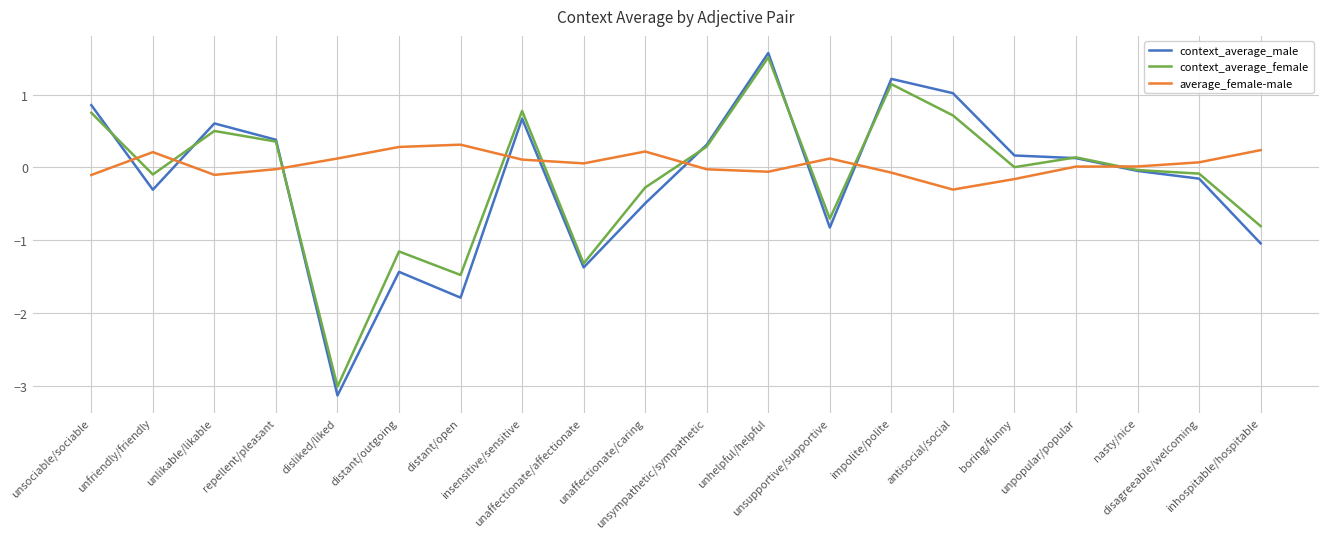

Is it true that context_average_male equals -1.4 at distant/outgoing?

True